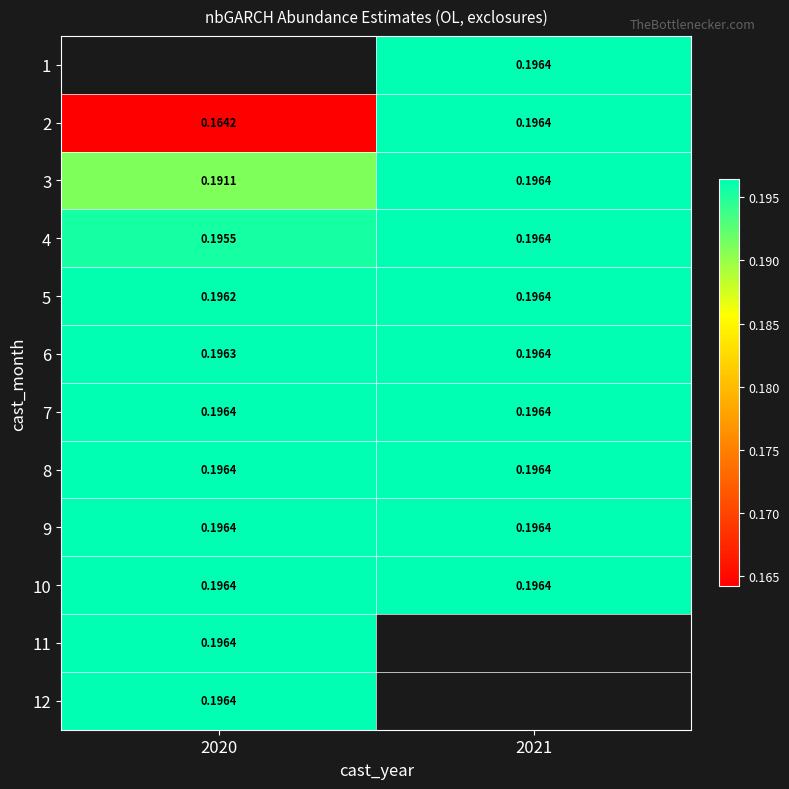

Is the value of 6 at 2020 greater than the value of 3 at 2020?

Yes